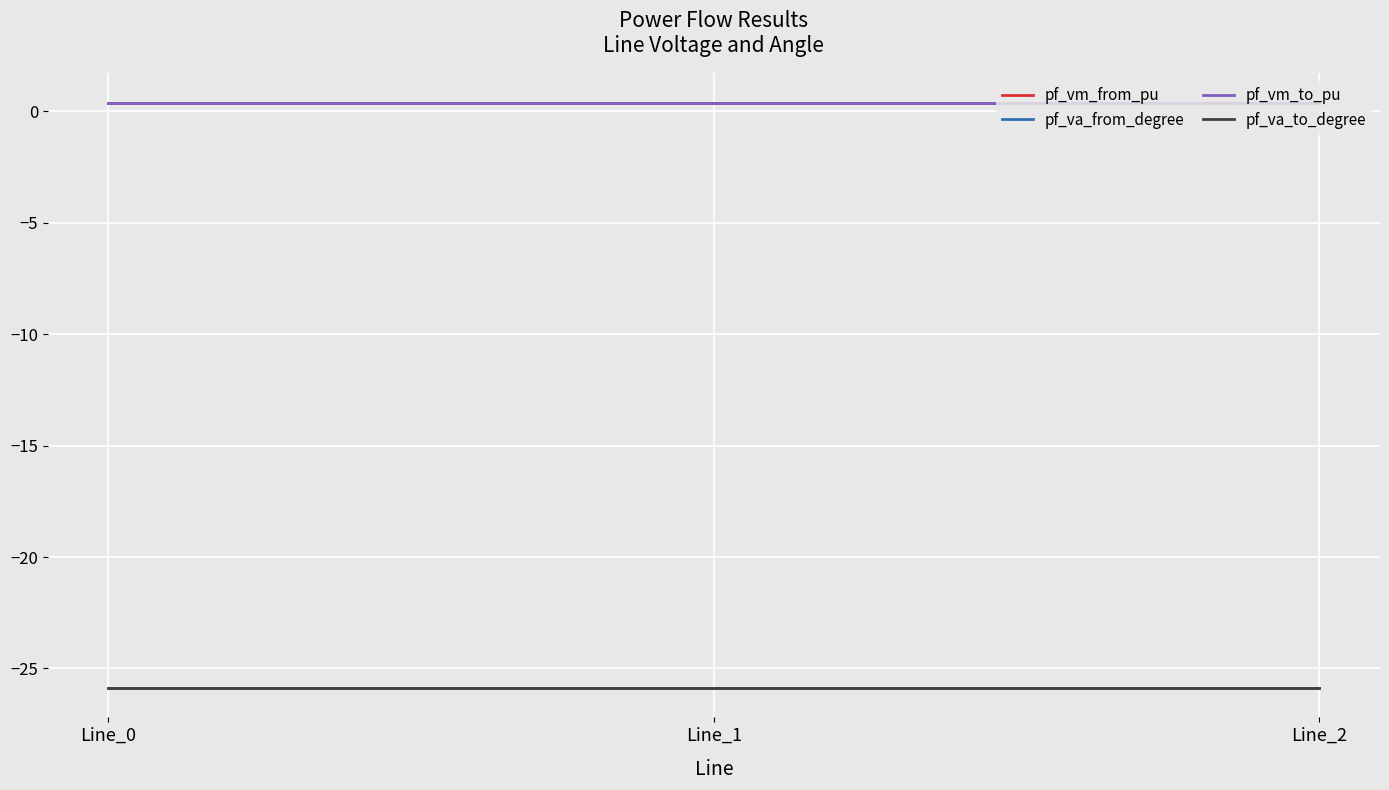

Which series has the largest total across all categories?

pf_vm_to_pu